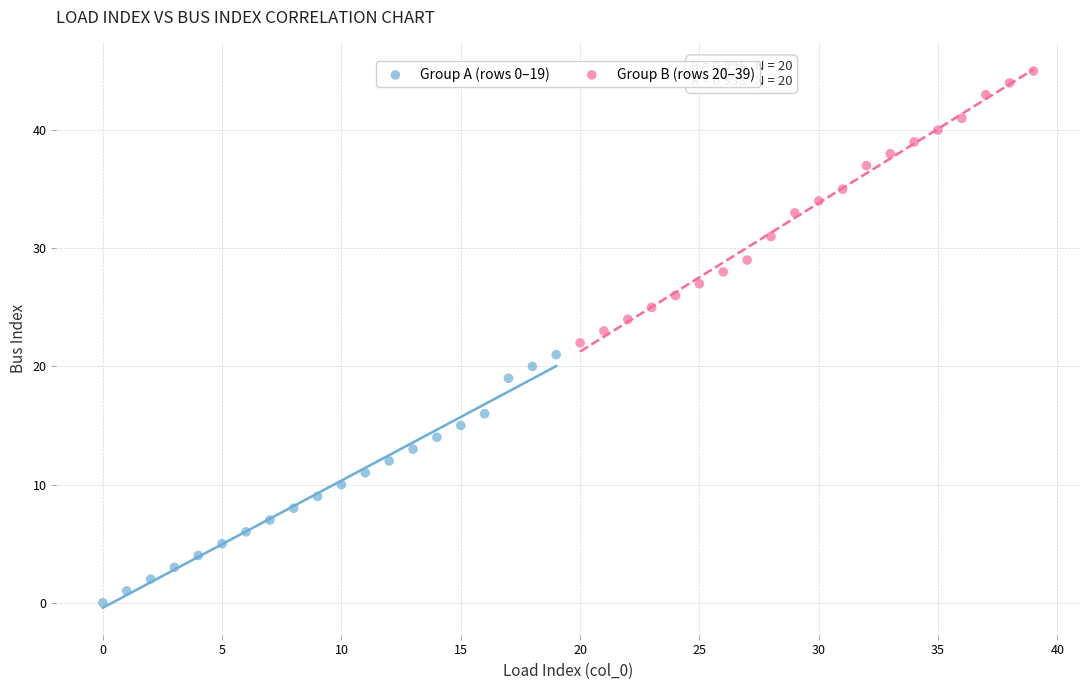

Which series has the widest spread of Y values?

Group B (rows 20–39)